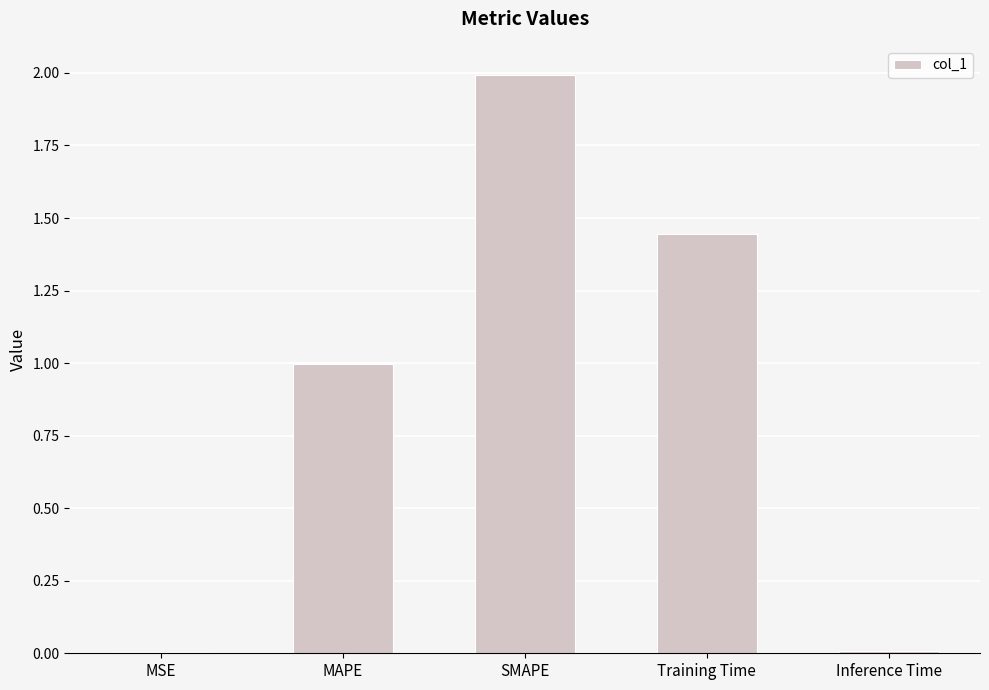

Is it true that the value at Inference Time is 0.0?

True